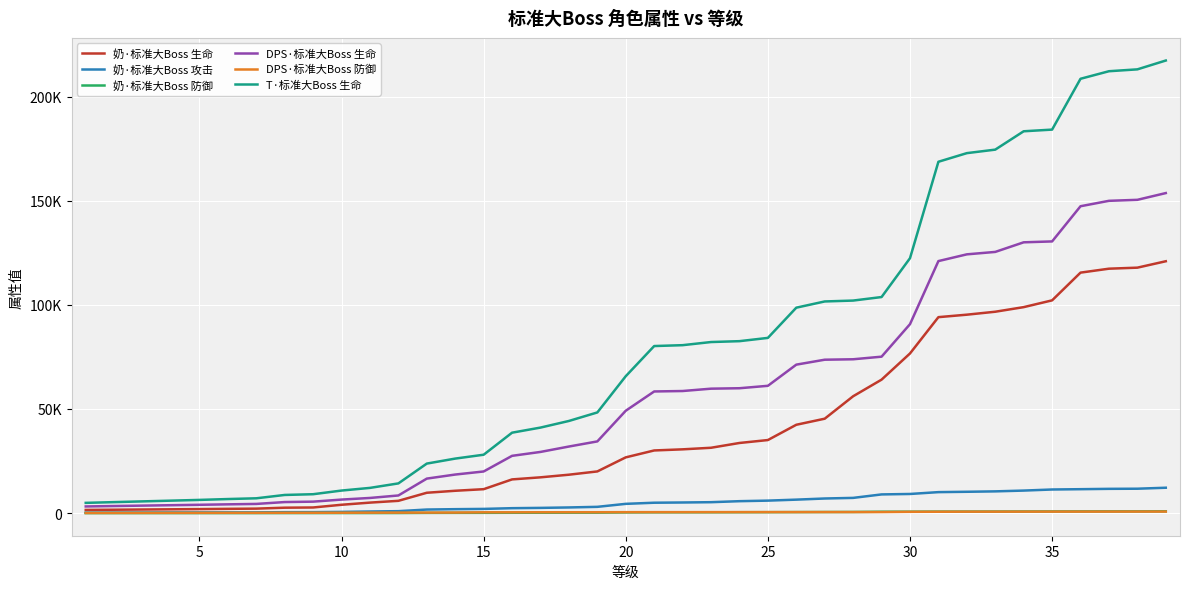

What is the maximum value for T·标准大Boss 生命?

217311